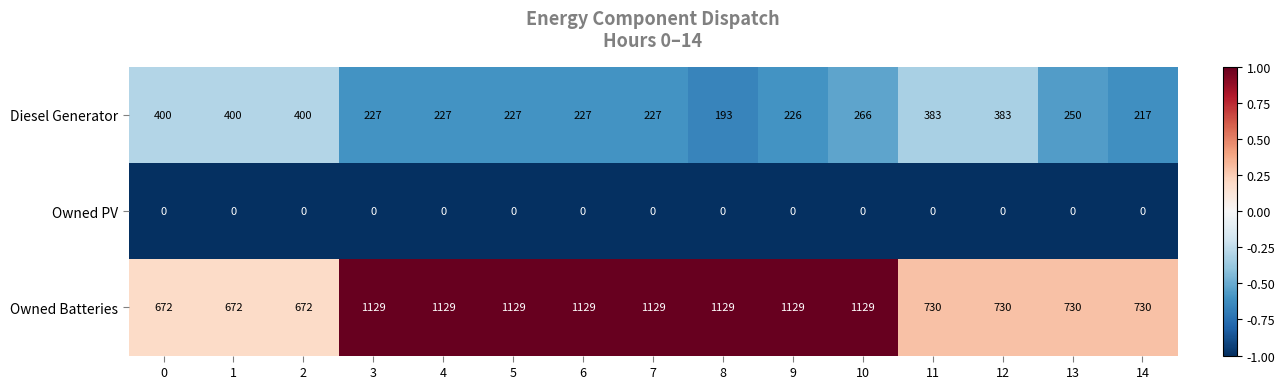

Is the value of Owned Batteries at 12 greater than the value of Diesel Generator at 2?

Yes